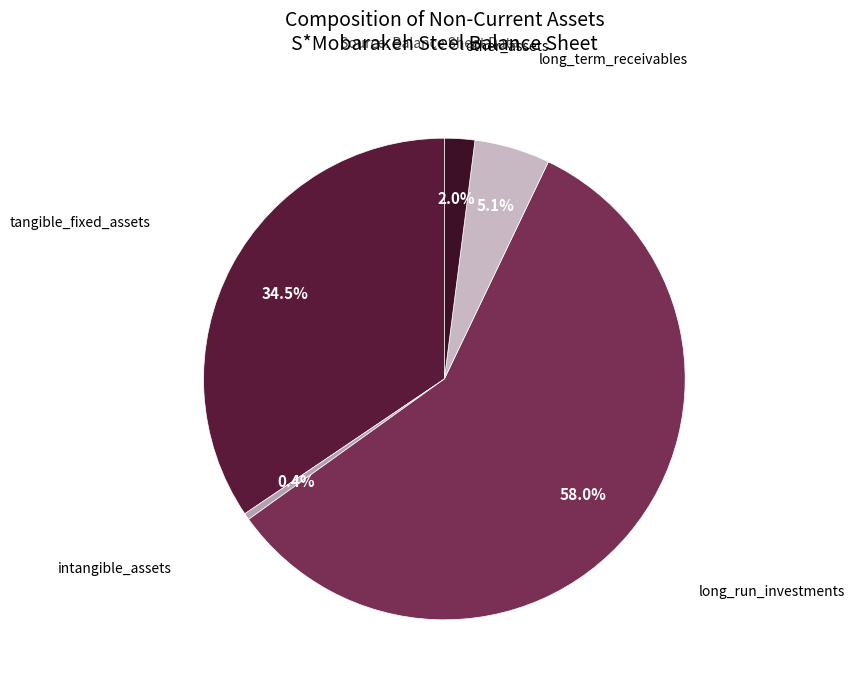

Rank the categories by value from highest to lowest.

long_run_investments, tangible_fixed_assets, long_term_receivables, other_assets, intangible_assets